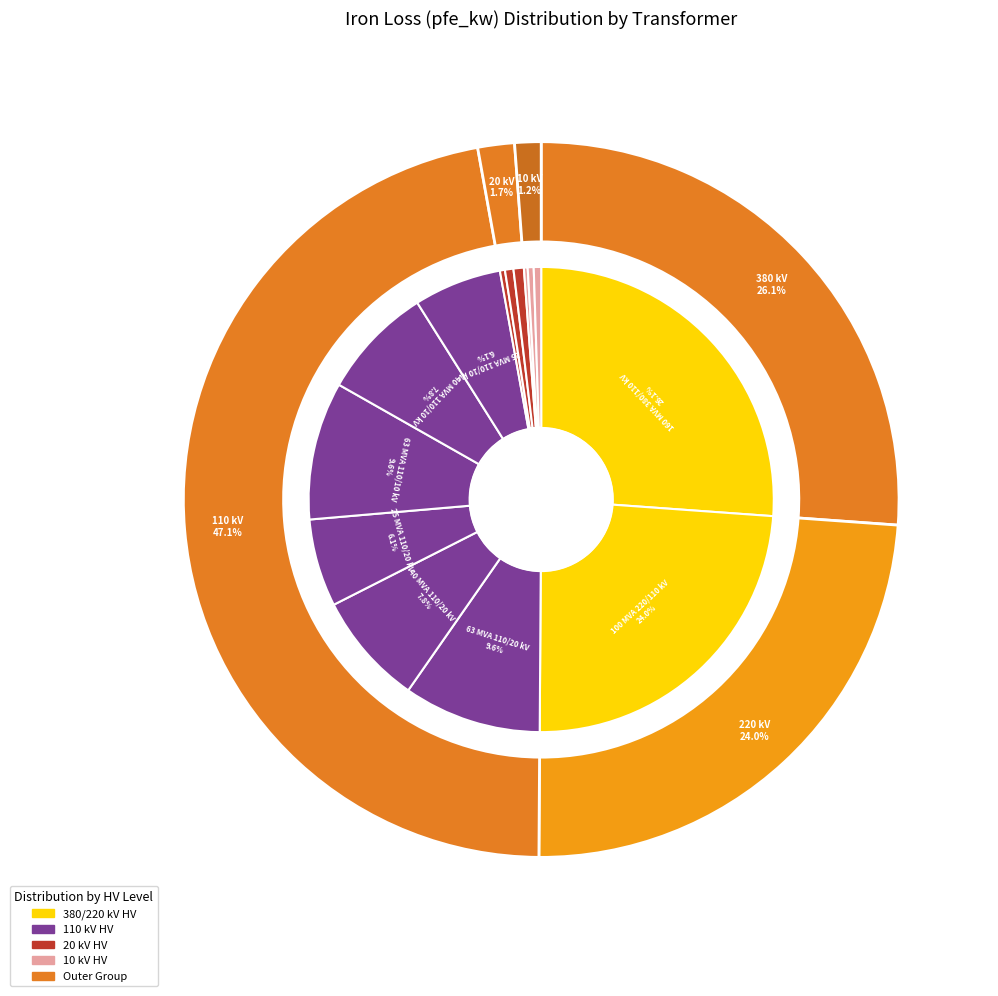

Rank the categories by value from lowest to highest.

0.25 MVA 10/0.4 kV, 0.25 MVA 20/0.4 kV, 0.4 MVA 10/0.4 kV, 0.63 MVA 10/0.4 kV, 0.4 MVA 20/0.4 kV, 0.63 MVA 20/0.4 kV, 25 MVA 110/20 kV, 25 MVA 110/10 kV, 40 MVA 110/20 kV, 40 MVA 110/10 kV, 63 MVA 110/20 kV, 63 MVA 110/10 kV, 100 MVA 220/110 kV, 160 MVA 380/110 kV